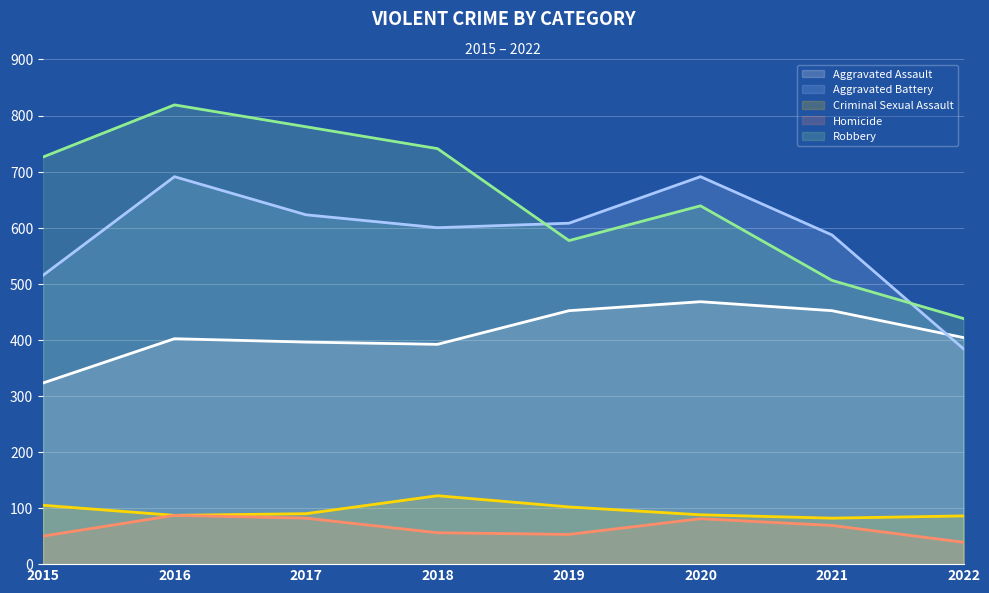

Which category has the highest value across all series?

2016